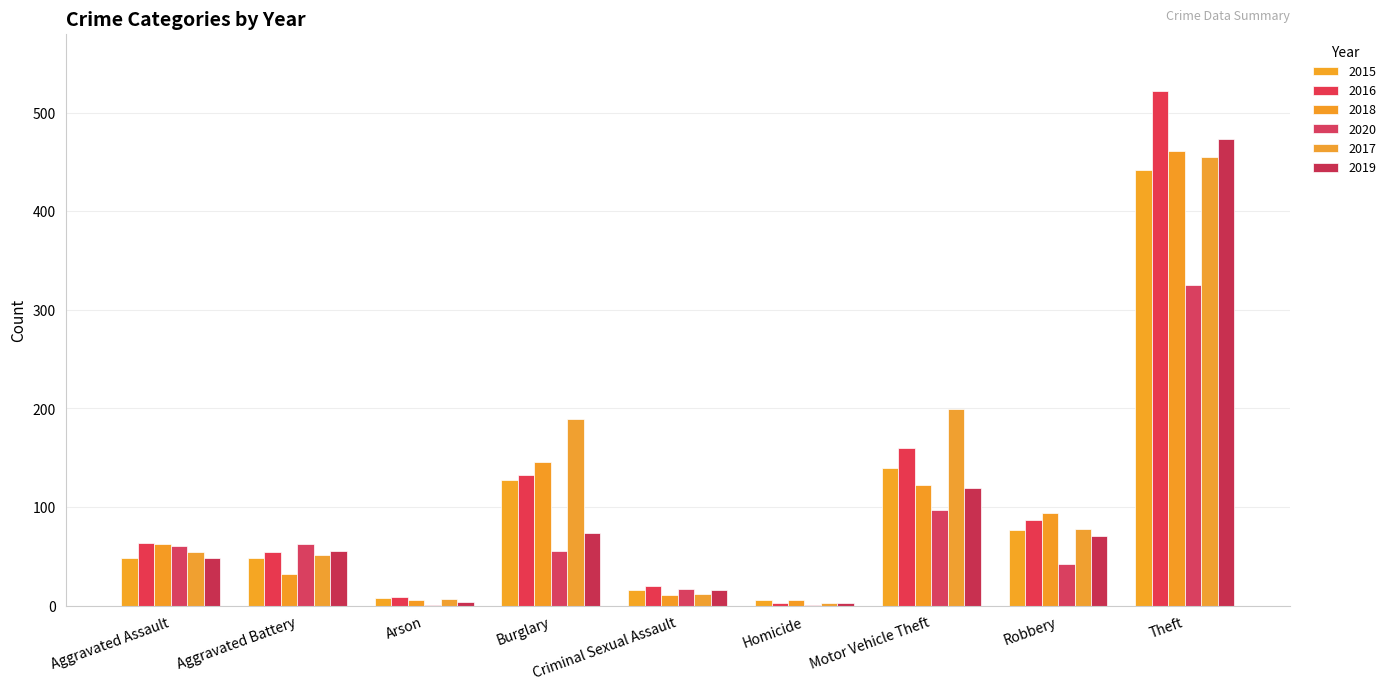

How many data points does each series have?

9